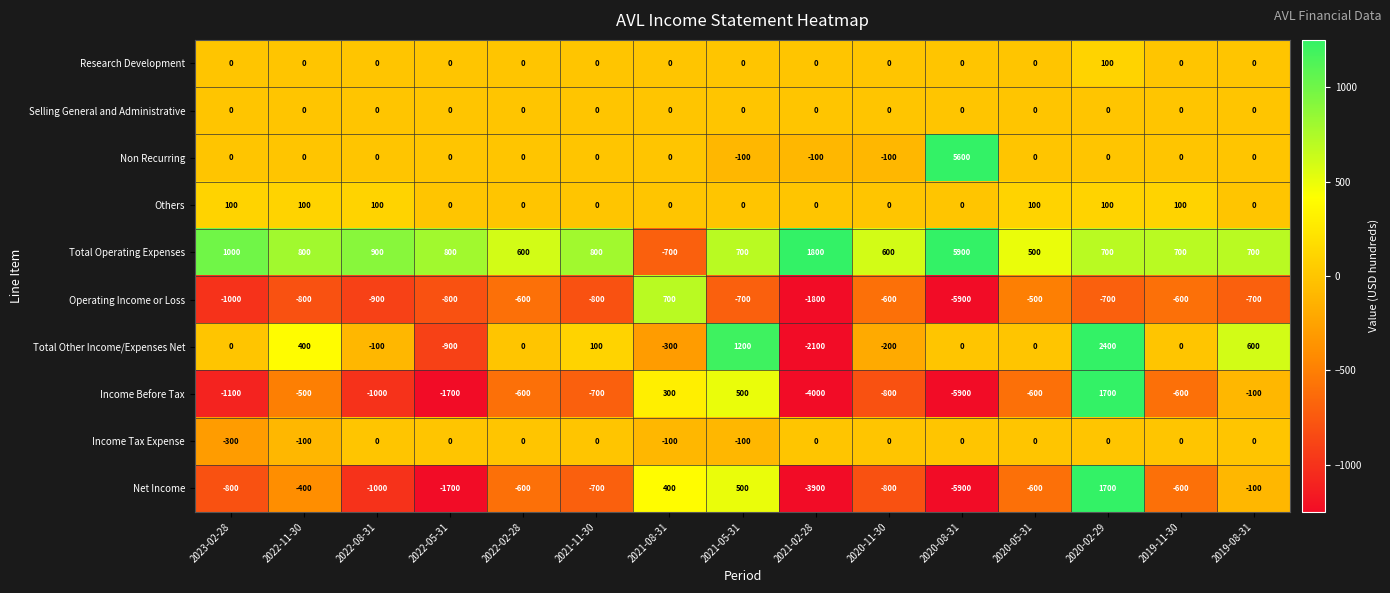

What is the spread (max minus min) of values at 2022-11-30?

1600